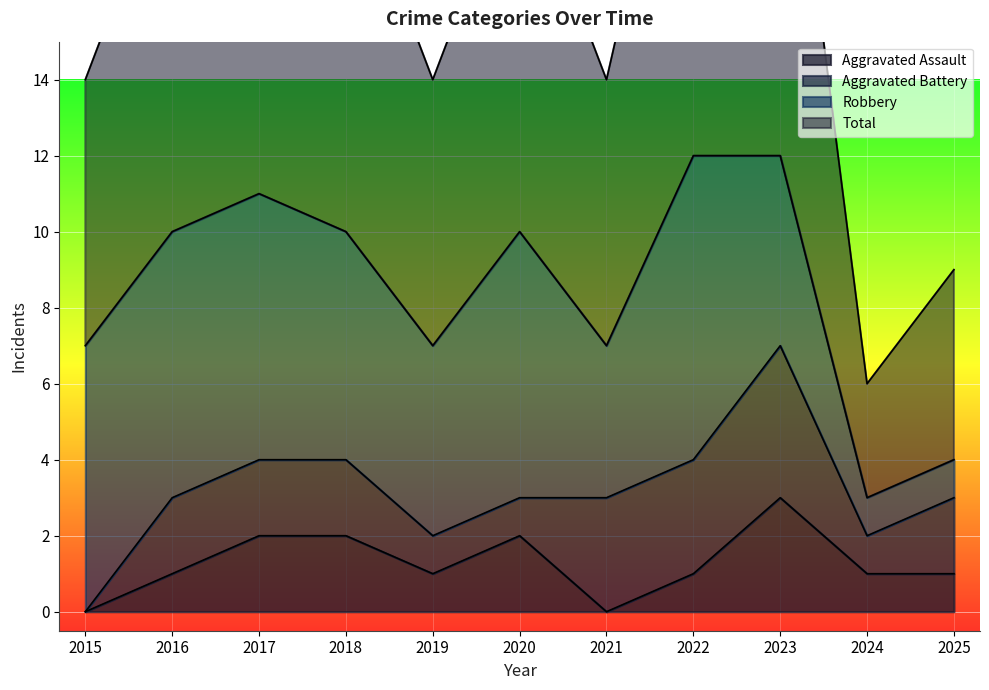

True or false: Aggravated Assault has a value of 0 at 2021.

True